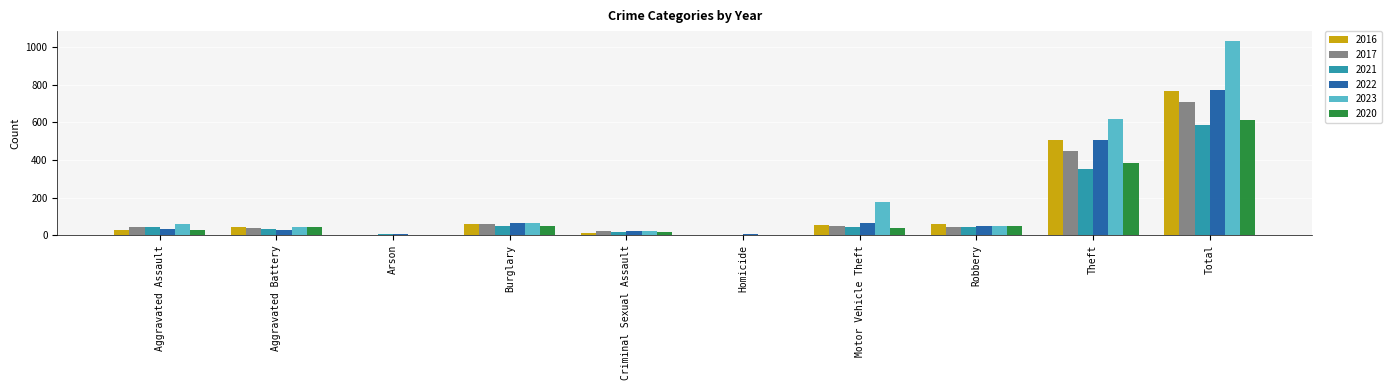

Which series has the widest spread of values?

2023